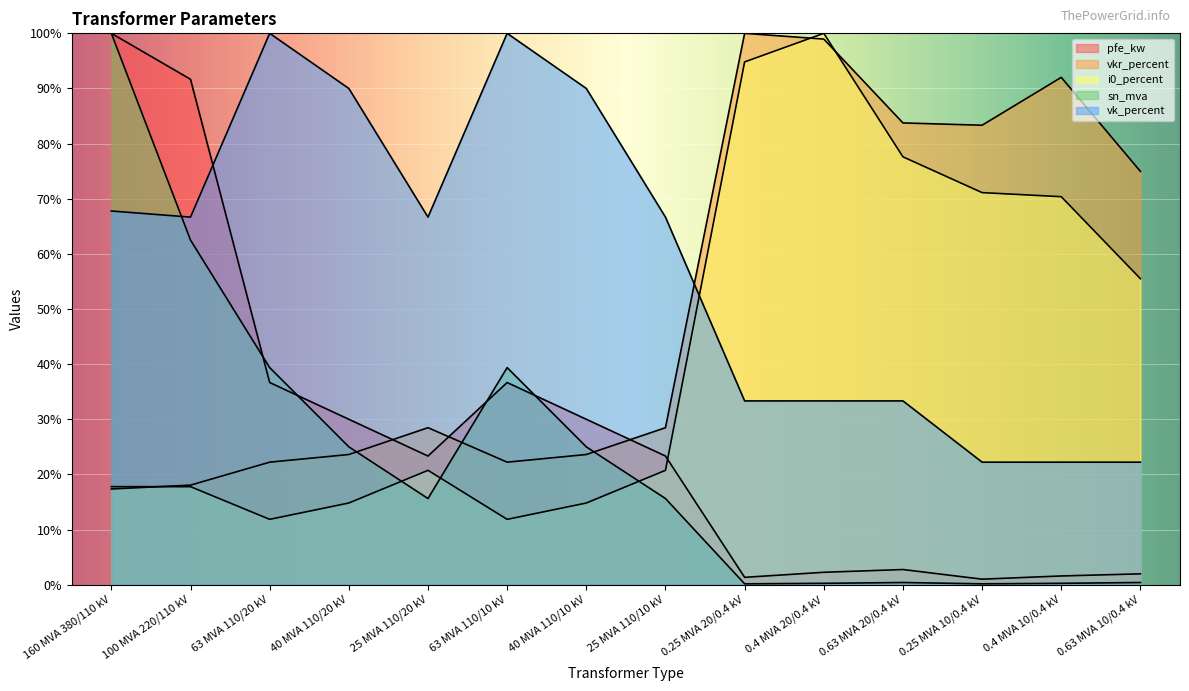

How many intersections are there between pfe_kw and i0_percent?

1